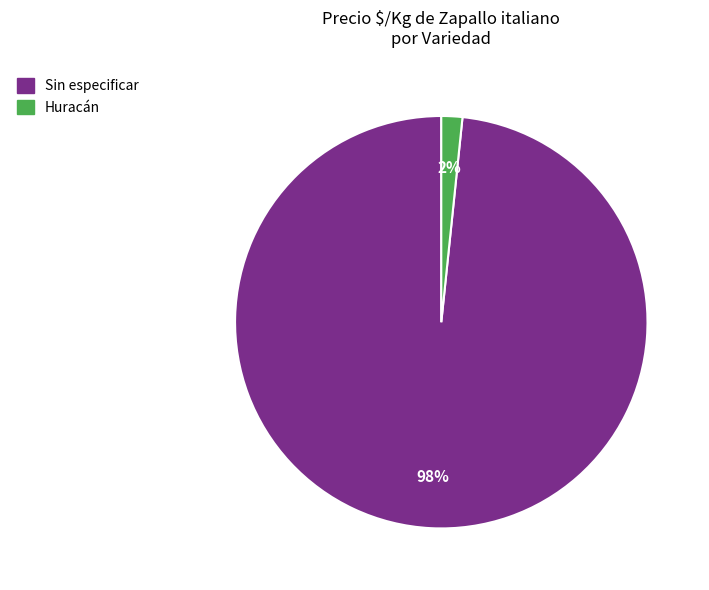

Which category has the biggest portion of the pie?

Sin especificar